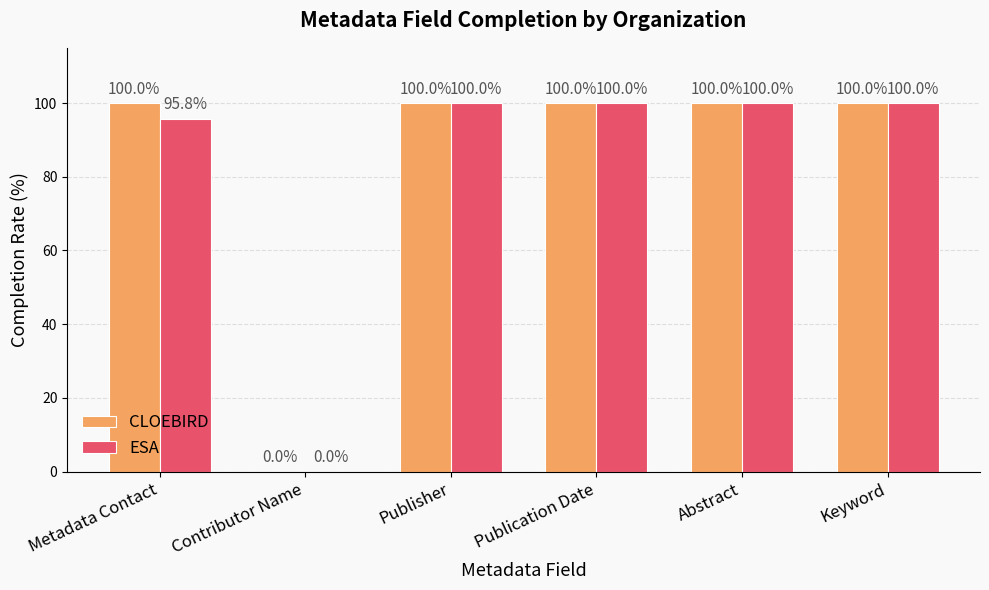

Reading left to right, transcribe all the data shown in this chart.

CLOEBIRD: 100.0	0.0	100.0	100.0	100.0	100.0
ESA: 95.8	0.0	100.0	100.0	100.0	100.0